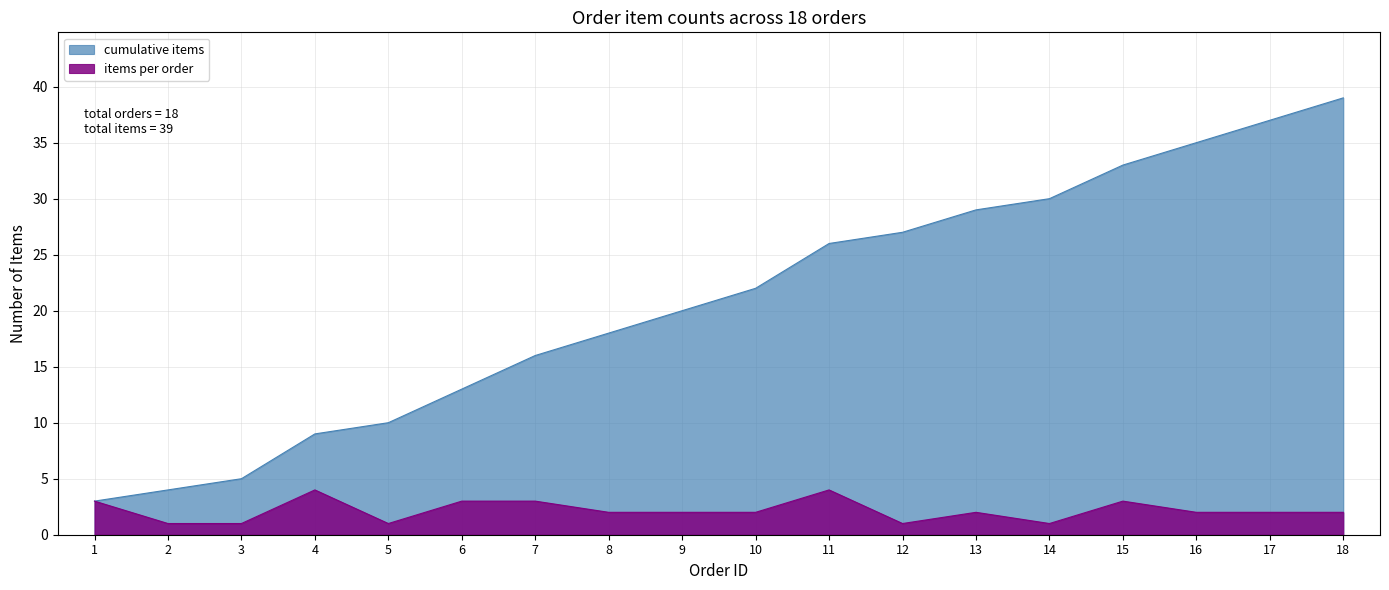

Which has a higher value, 5 or 6?

6